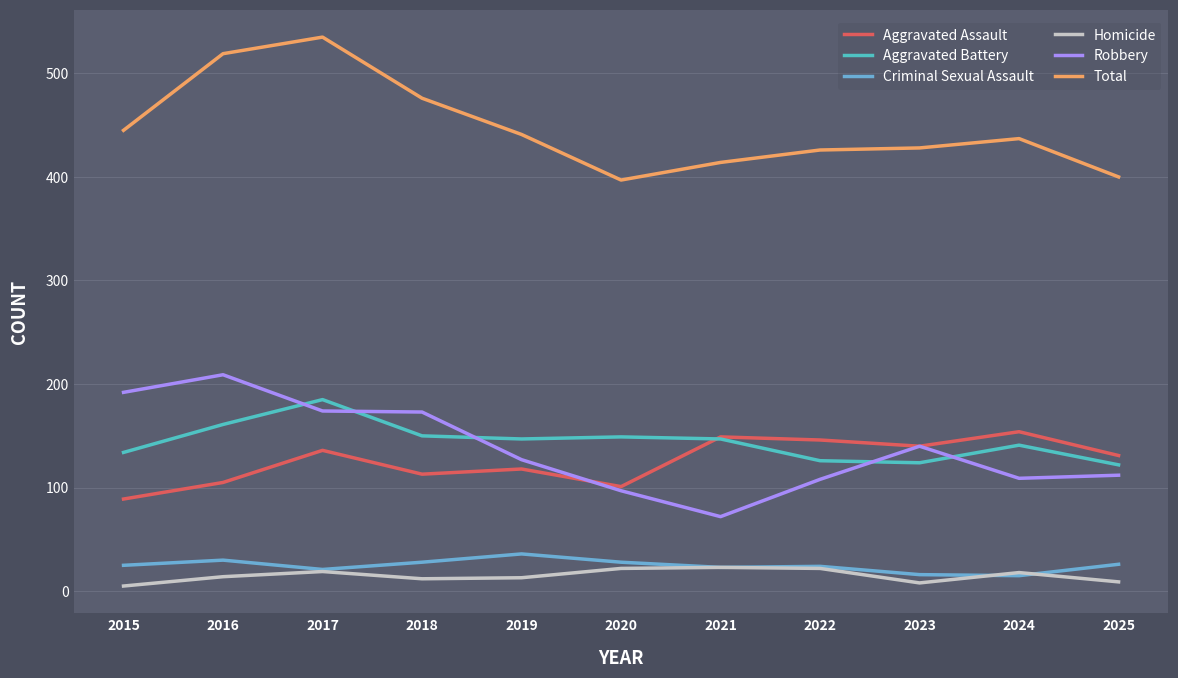

How many interior local valleys does the Total series have?

1